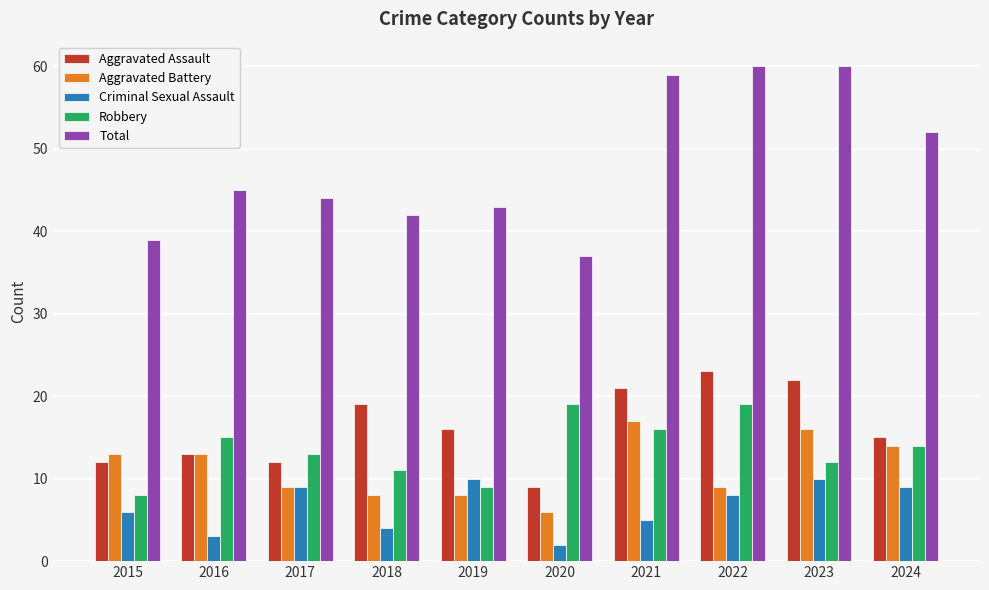

Is the value of Criminal Sexual Assault at 2017 greater than the value of Total at 2020?

No